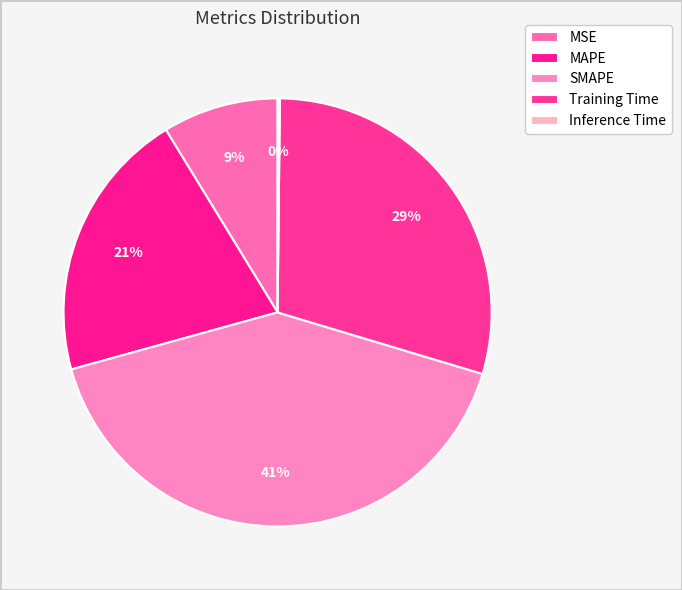

Count the number of slices in the pie.

5